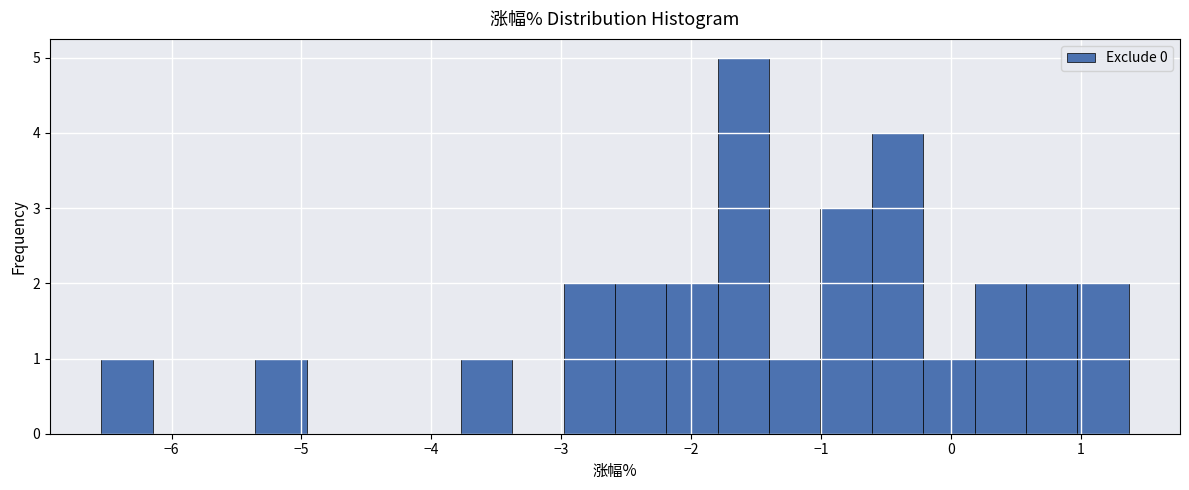

Read against the x-axis, roughly where is the centre of the tallest bar?

-1.6